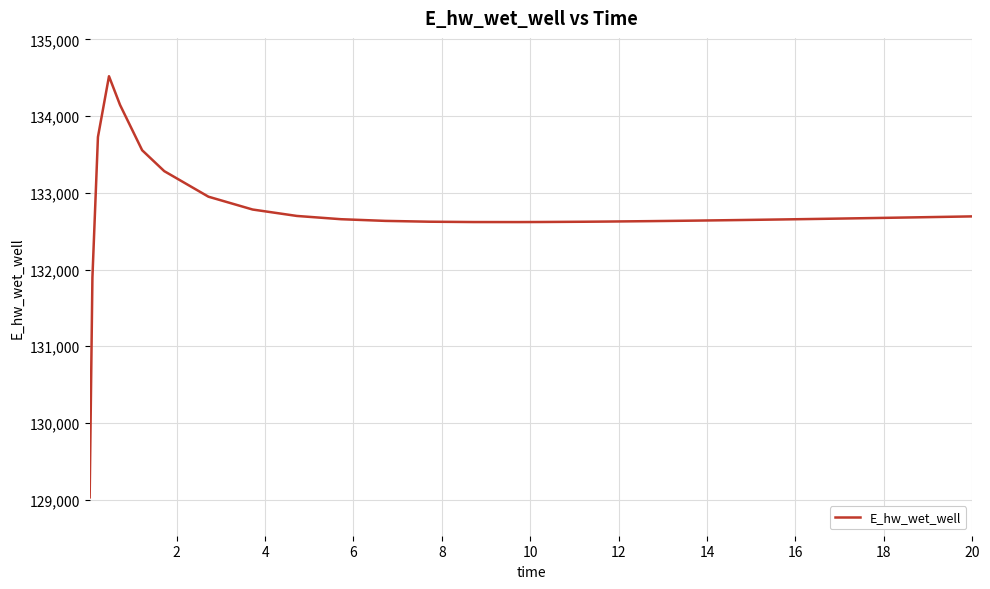

What is the minimum value shown in the chart?

129029.8